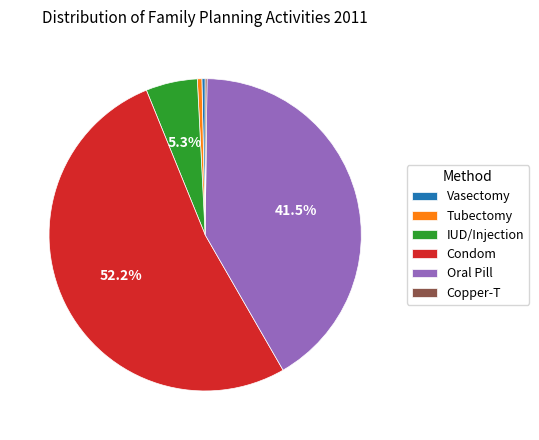

To the nearest percent, what is the difference between the largest and smallest slice percentages?

52%